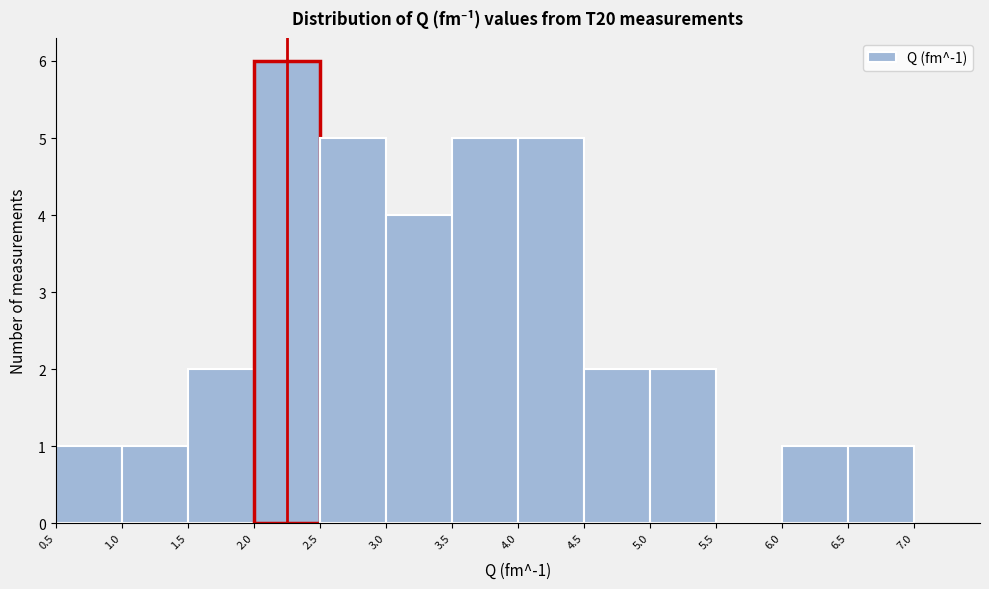

What is the height of the bar covering 1.5 to 2.0 on the x-axis? The values are not printed on the chart, so give them approximately, as read against the axis.

2